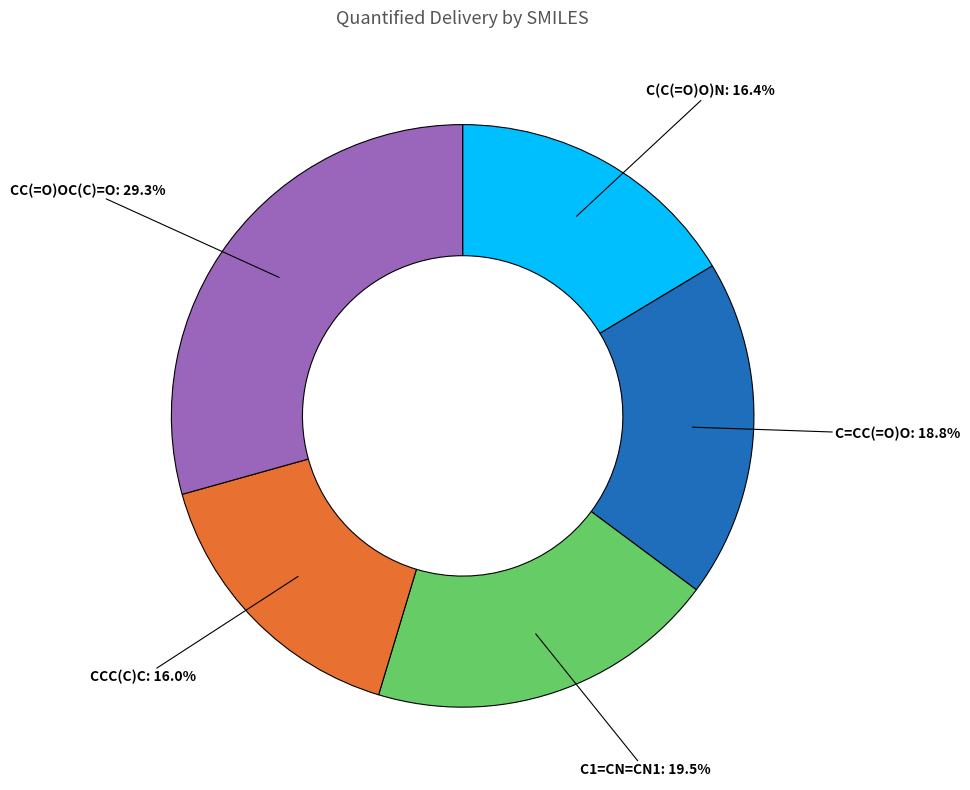

What percentage is NOT represented by CCC(C)C?

84.0%